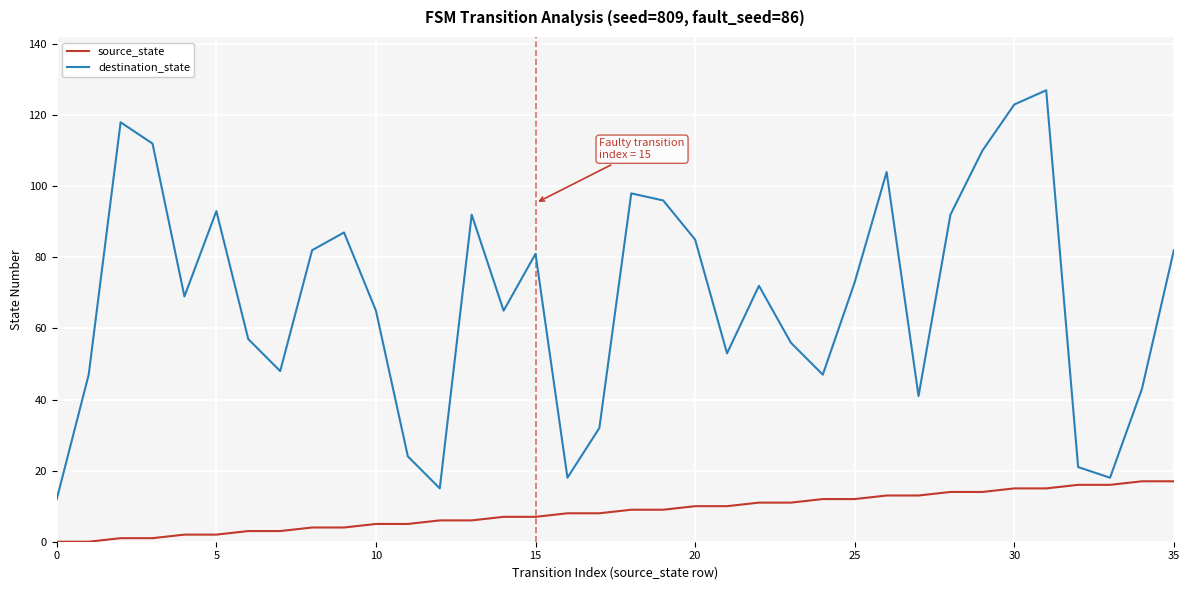

Which series has the largest range (max minus min)?

destination_state